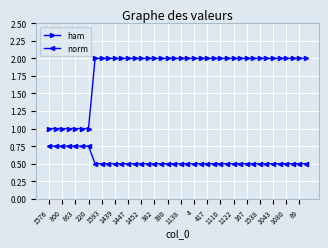

What is the difference between the second highest and minimum values in the ham series?

1.0